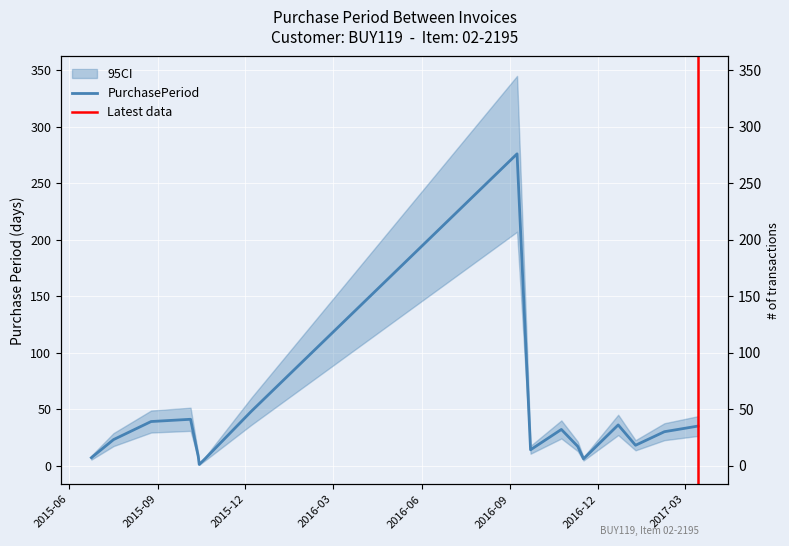

What is the maximum value shown in the chart?

276